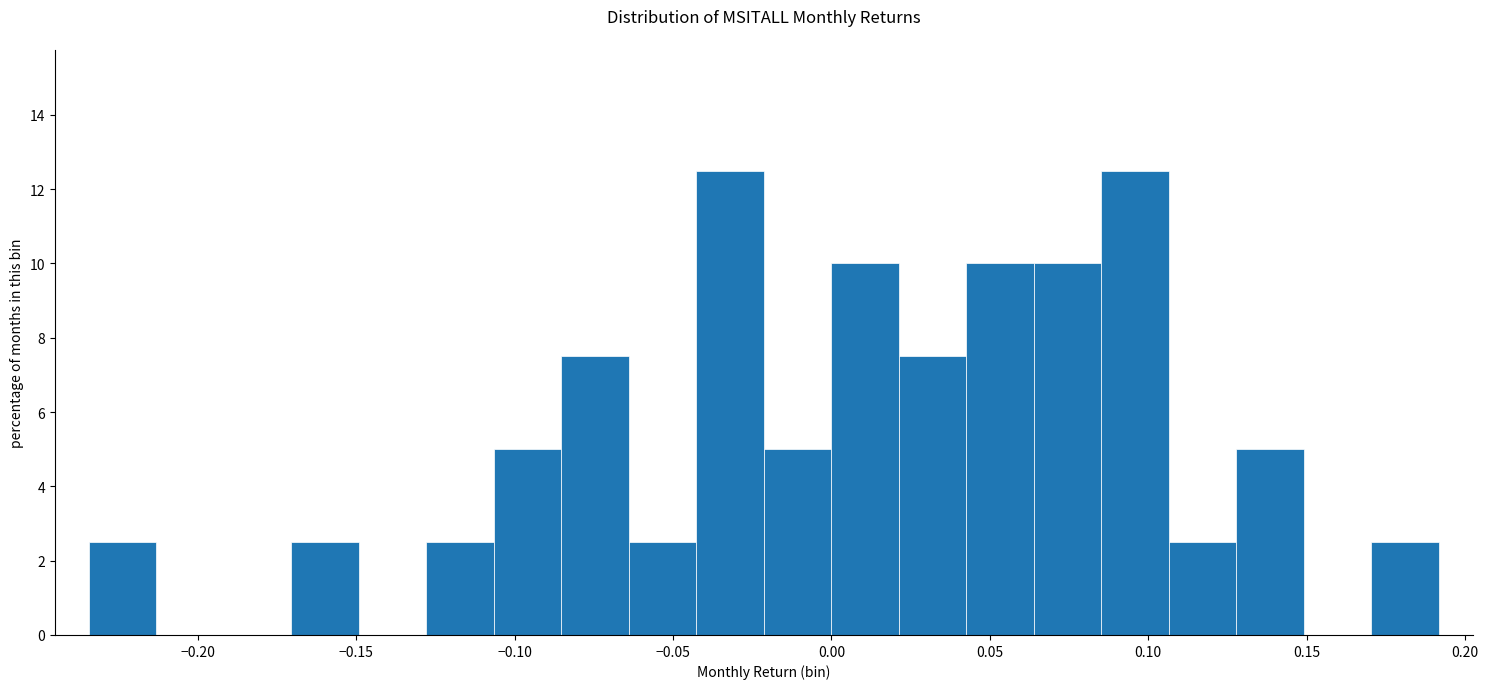

How tall is the bar that spans -0.045 to -0.020 on the x-axis? Neither the bar edges nor the heights are printed on the chart, so give them approximately, as read against the axes.

12.6